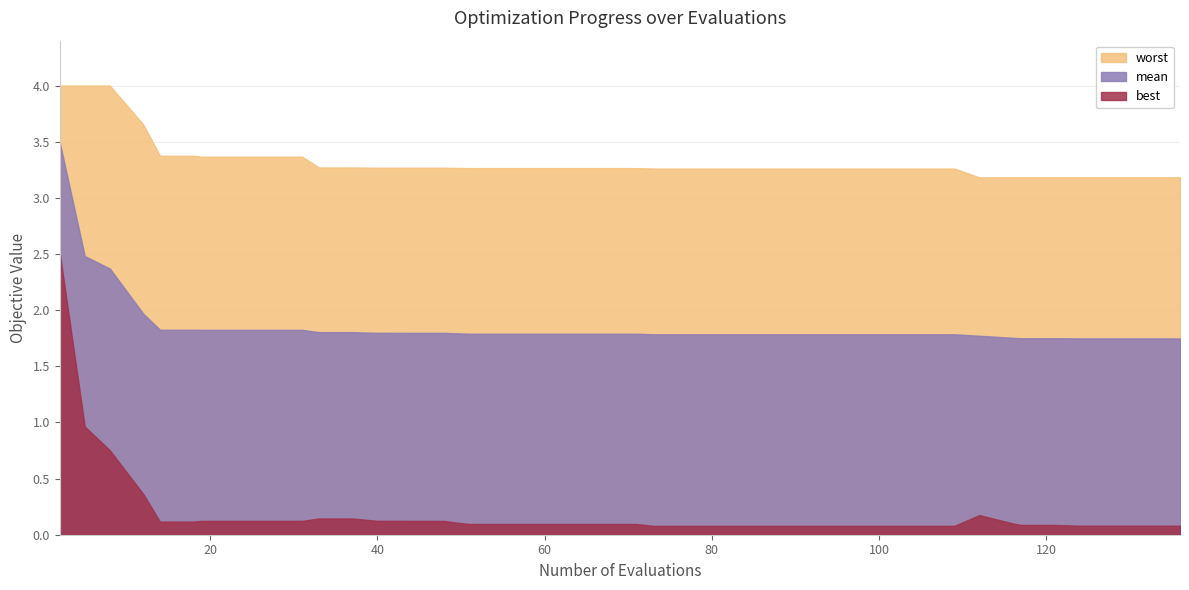

The worst series shows 1.4 at 24. True or false?

False